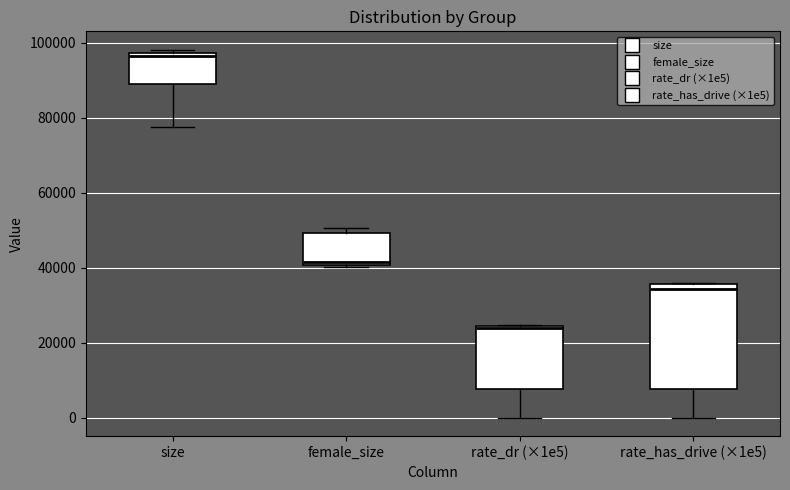

Which box has the lowest median line?

rate_dr (×1e5)